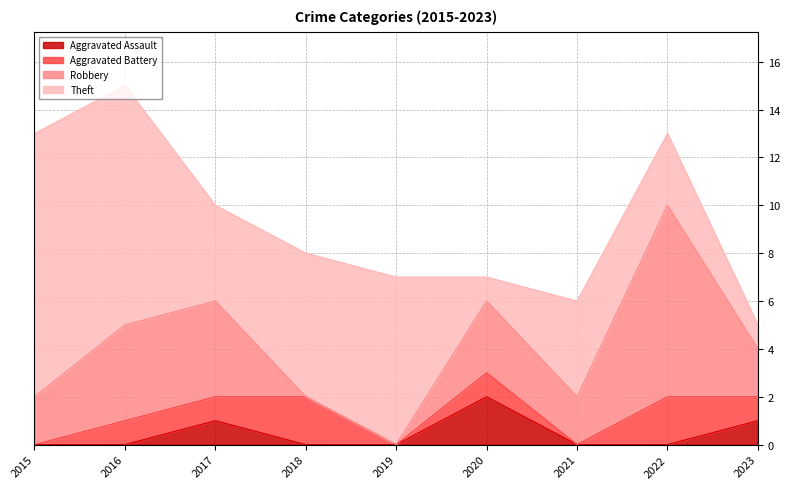

Which series has the largest total across all categories?

Theft